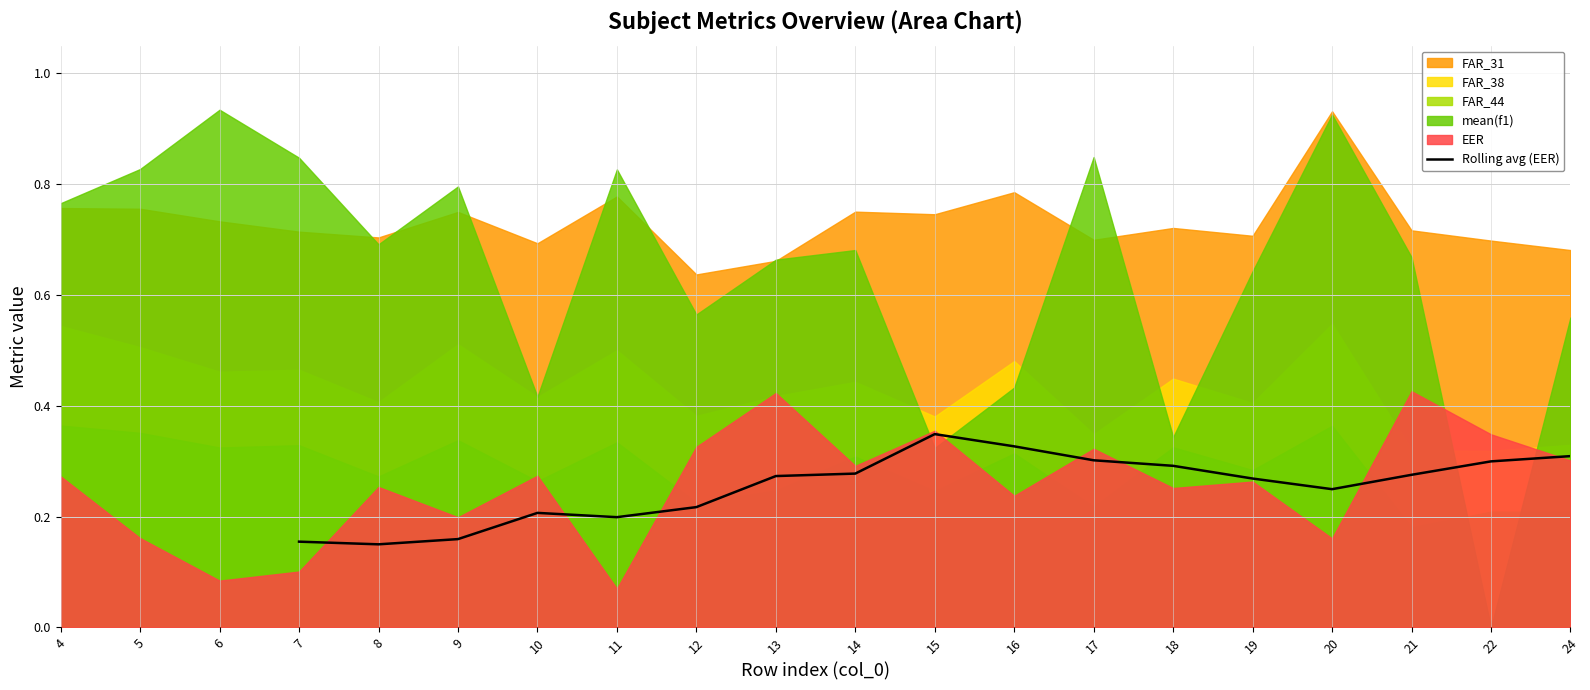

The Rolling avg (EER) series shows 0.3 at 17. True or false?

True